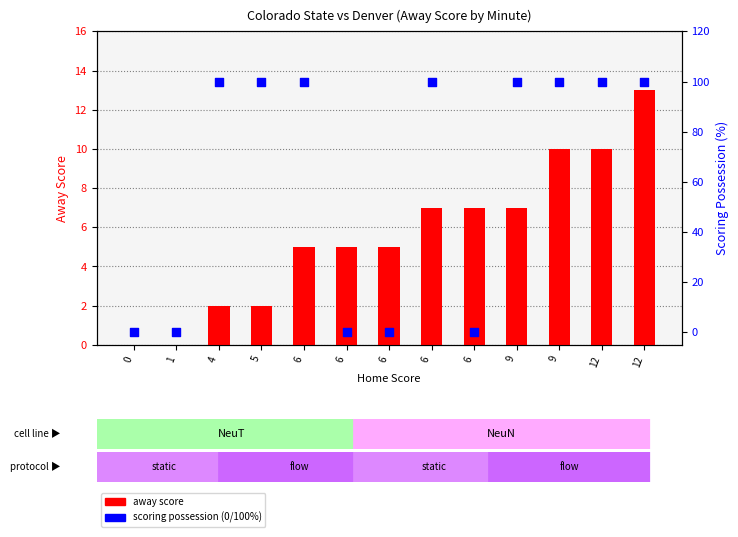

What are all the series names shown in the legend?

away score, scoring possession %